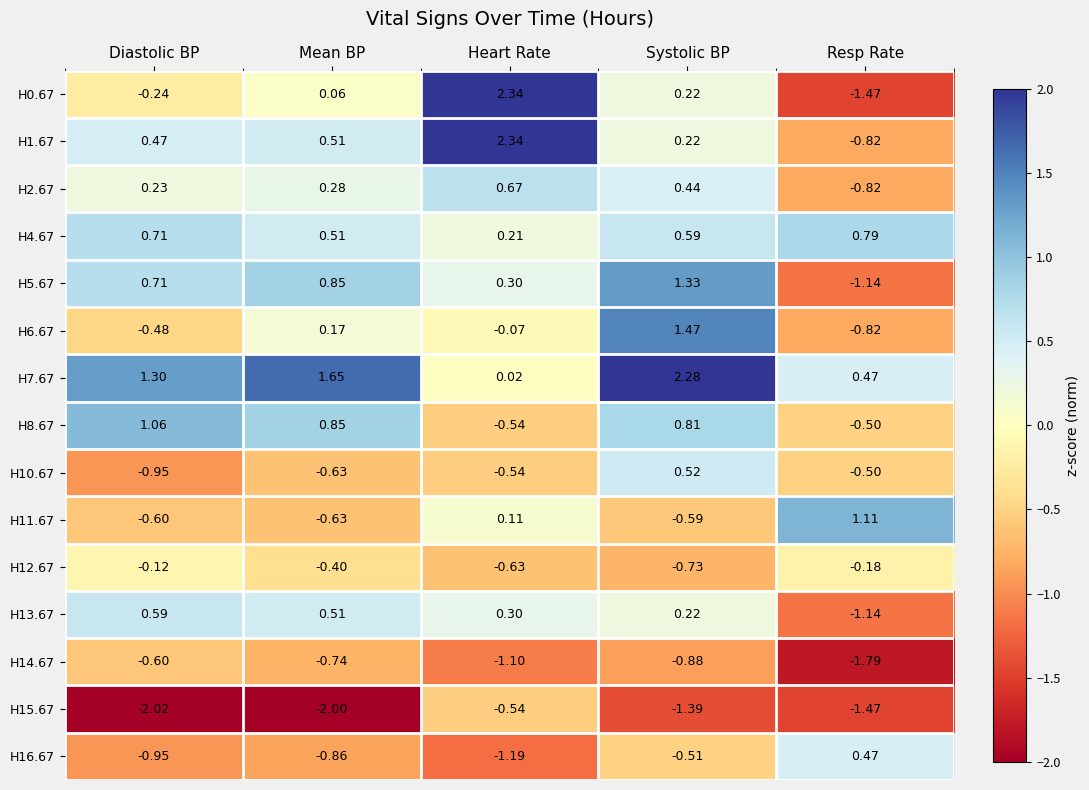

At which category is the sum across all series the highest?

Systolic BP